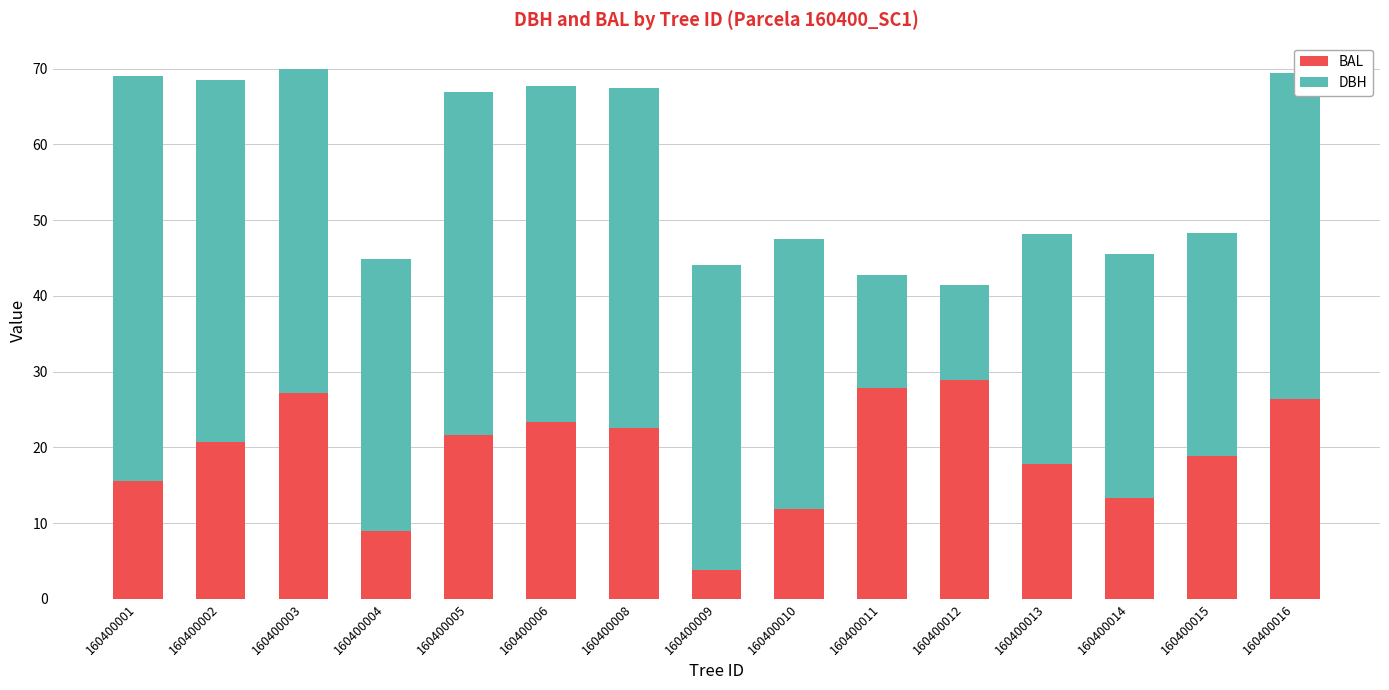

What is the average value of the BAL series?

19.3